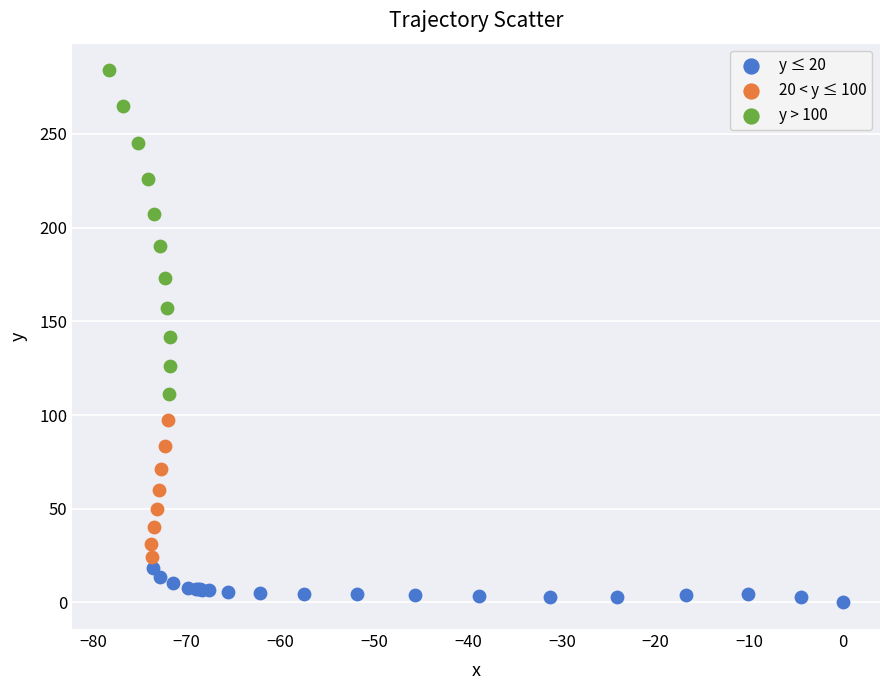

Which series reaches the maximum Y coordinate?

y > 100